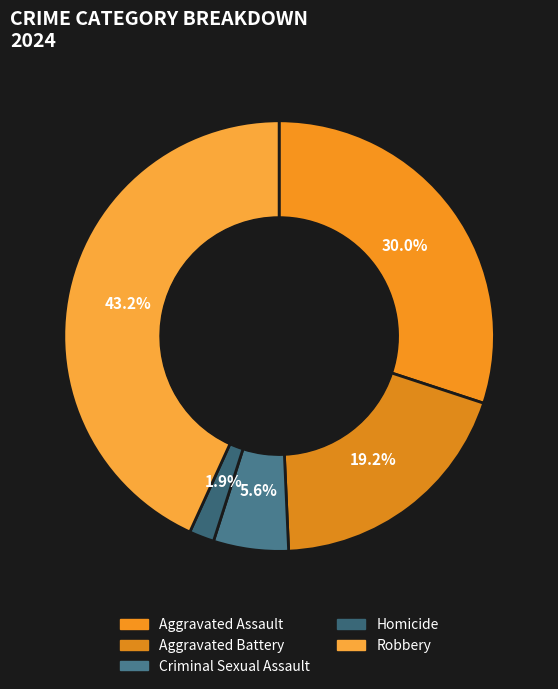

To the nearest percent, what is the difference between the Criminal Sexual Assault and Aggravated Assault slice percentages?

24%